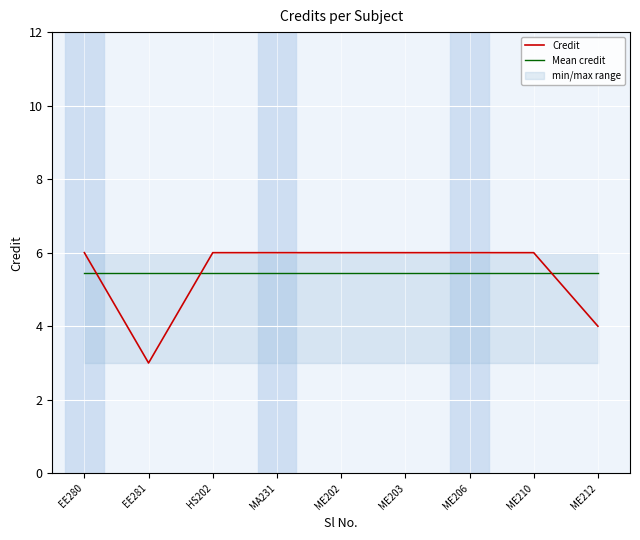

Is the value of Mean credit at ME203 greater than the value of Credit at ME212?

Yes